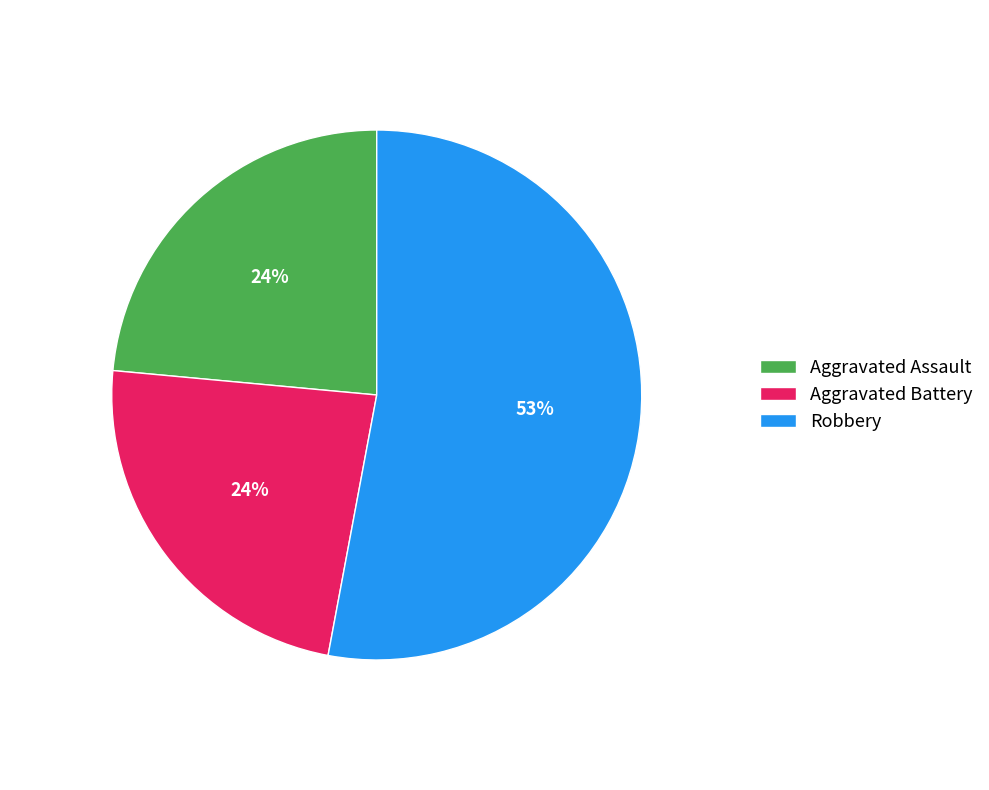

Which slice is the largest?

Robbery